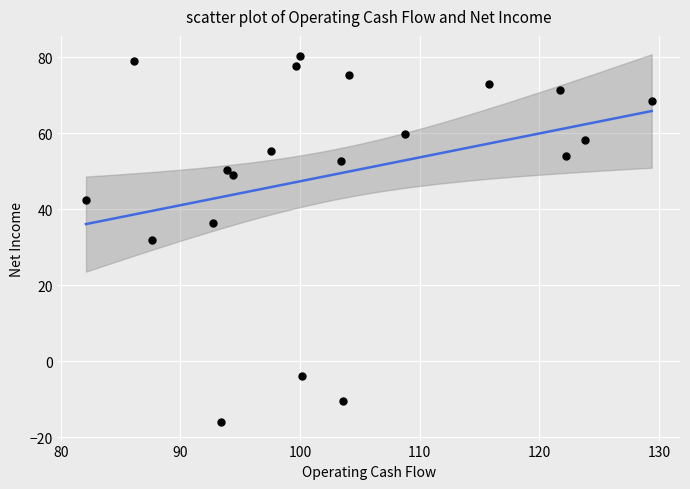

What is the range of X values (max minus min)?

47.3